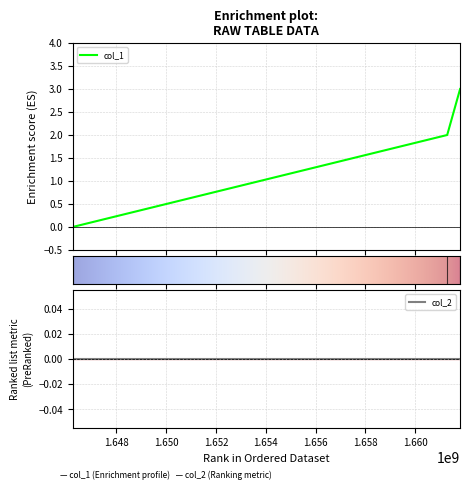

Which has a higher value, 1661800035 or 1646247952?

1661800035